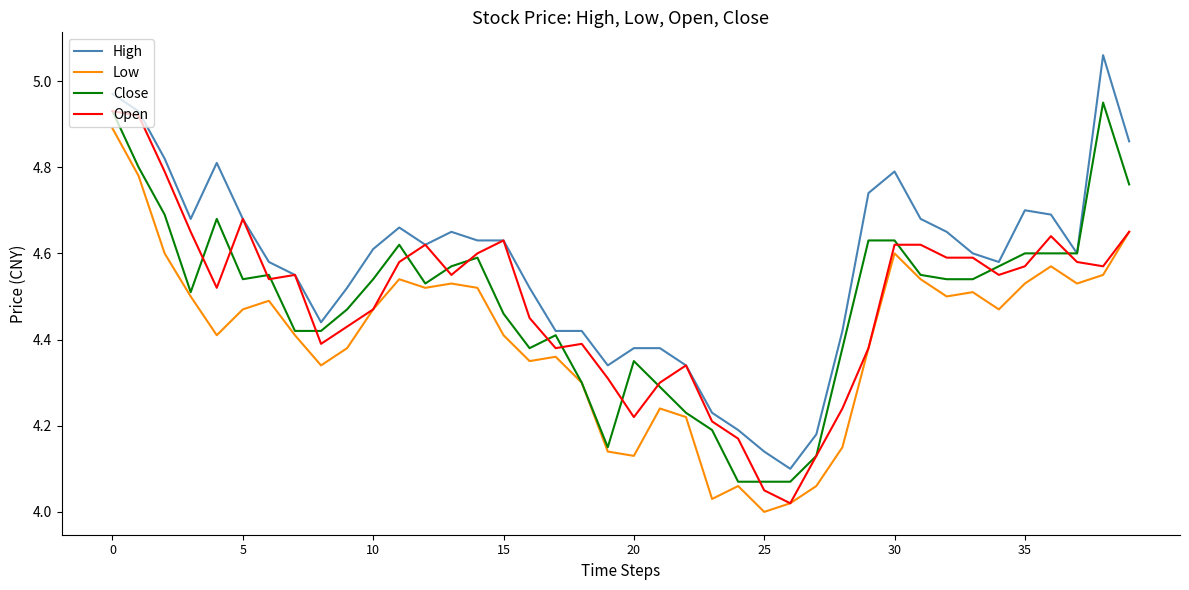

True or false: High and Low intersect in this chart.

False